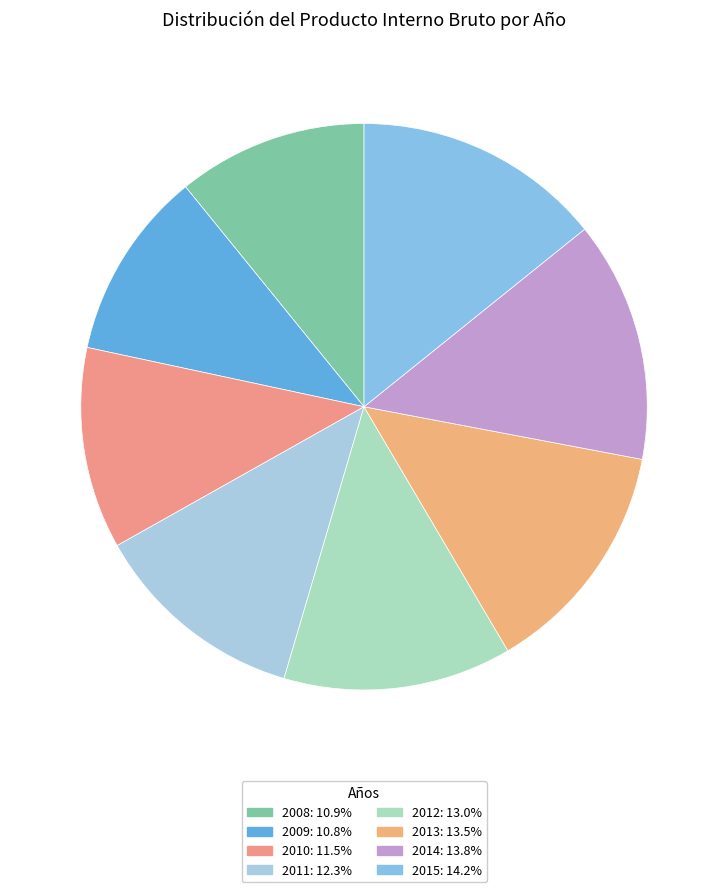

To the nearest percent, what is the average slice percentage?

12%